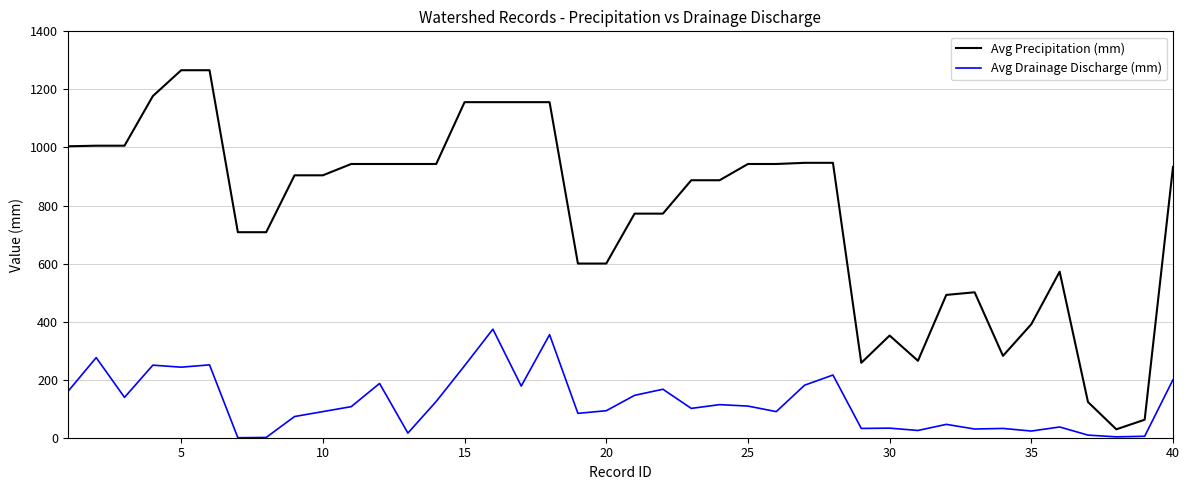

What is the difference between the maximum and minimum values in the Avg Precipitation (mm) series?

1237